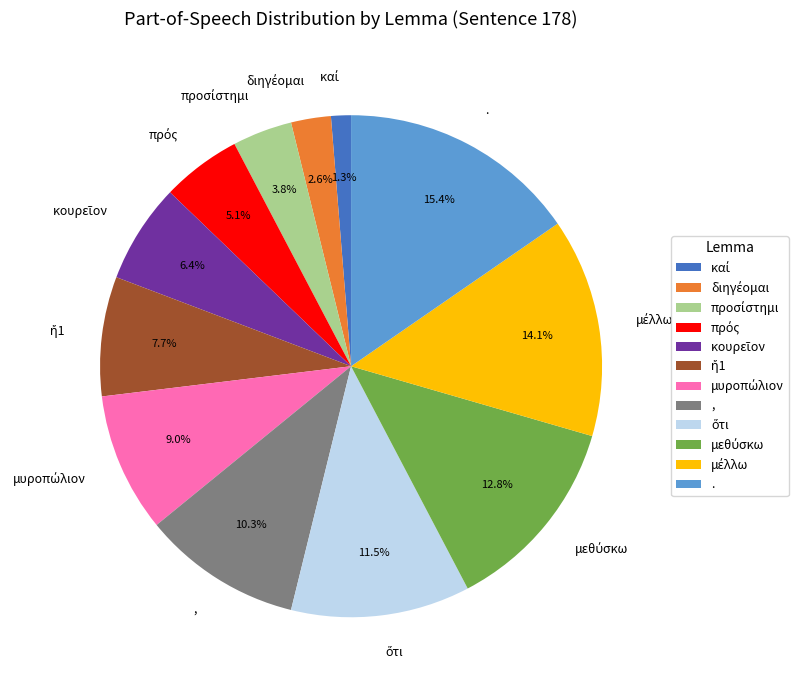

What portion of the pie excludes .?

84.6%